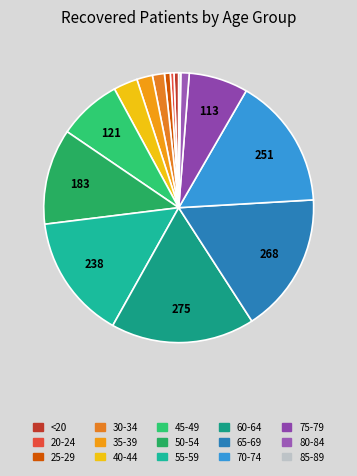

What is the largest slice in the pie chart?

60-64